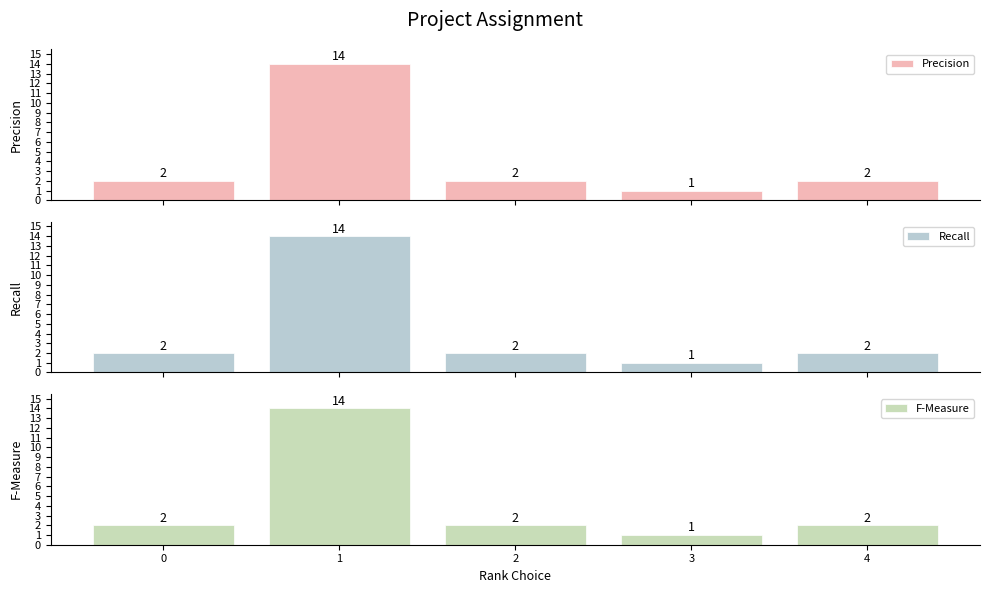

Reading left to right, transcribe all the data shown in this chart.

Precision: 2	14	2	1	2
Recall: 2	14	2	1	2
F-Measure: 2	14	2	1	2